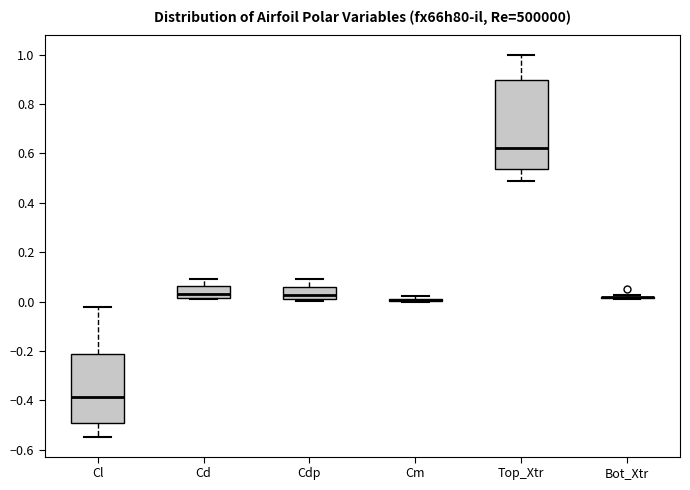

Reading left to right, transcribe this box plot: for each box, give where its median line is, the range the box spans, and where its two whiskers end, as read against the y-axis. The values are not printed on the chart, so give them approximately, as read against the axis.

Cl: median -0.38, box -0.50 to -0.22, whiskers -0.54 to -0.02
Cd: median 0.04, box 0.02 to 0.06, whiskers 0.00 to 0.10
Cdp: median 0.02, box 0.00 to 0.06, whiskers 0.00 (just below the box's lower edge) to 0.10
Cm: box collapsed to a line at 0.00, whiskers 0.00 to 0.02
Top_Xtr: median 0.62, box 0.54 to 0.90, whiskers 0.48 to 1.00
Bot_Xtr: box collapsed to a line at 0.02, whiskers 0.02 to 0.02